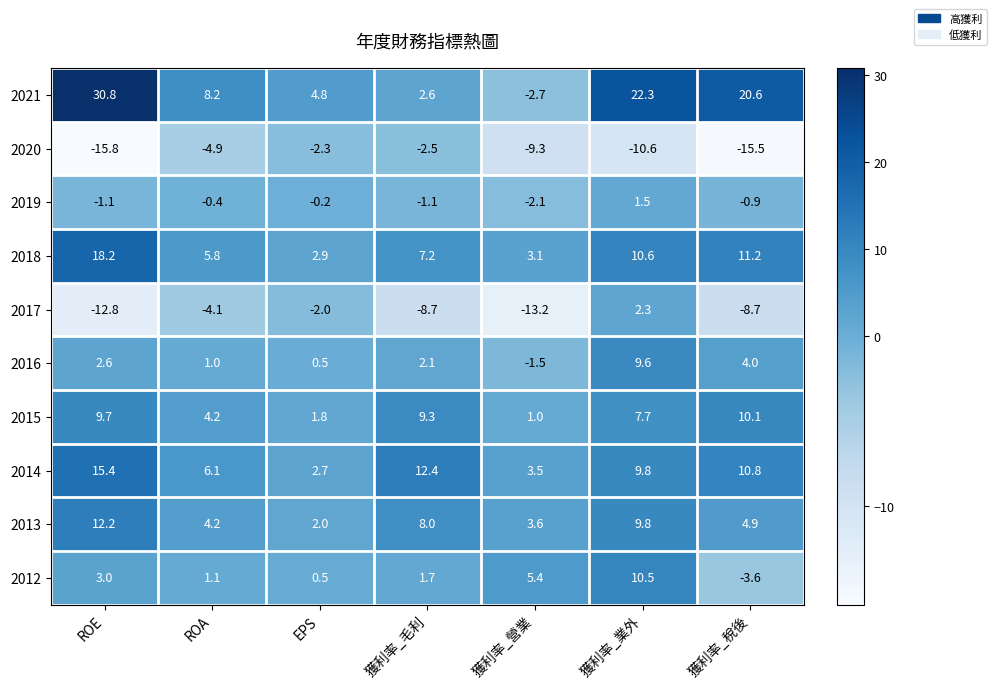

What is the minimum value shown in the chart?

-15.8